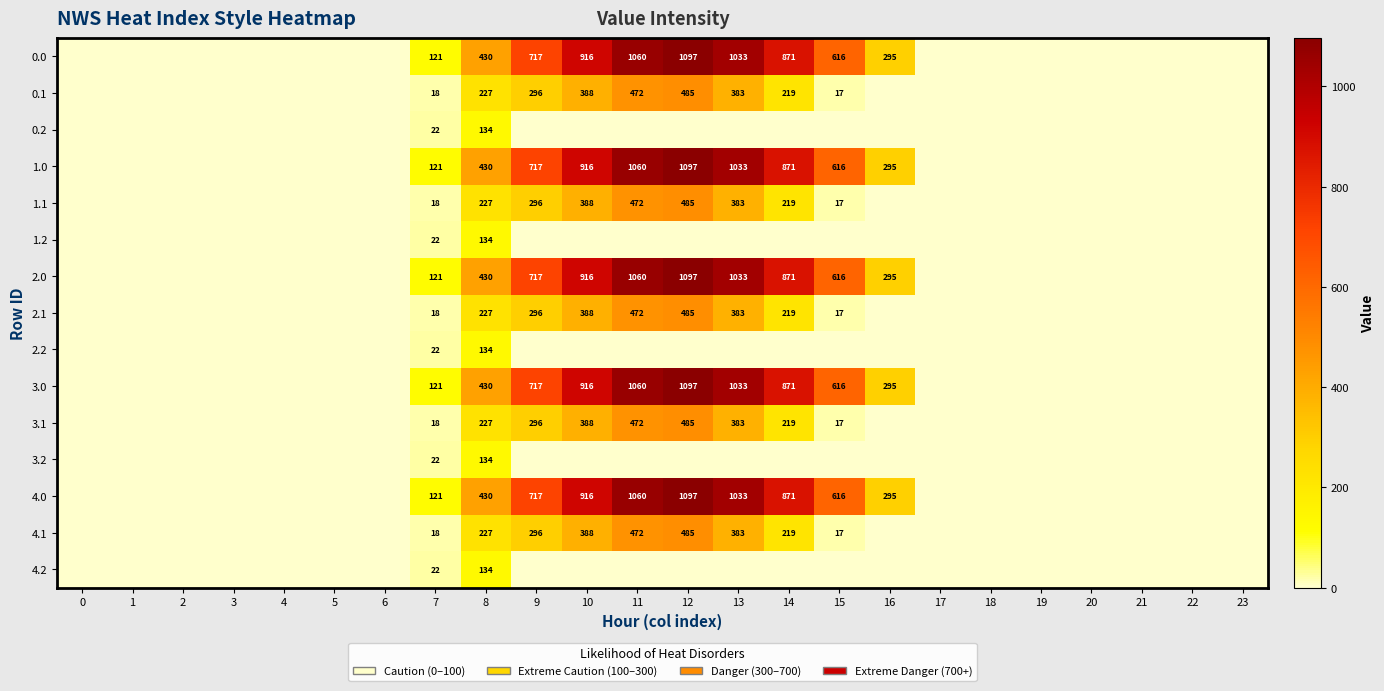

Is it true that 4.1 equals 472 at 11?

True